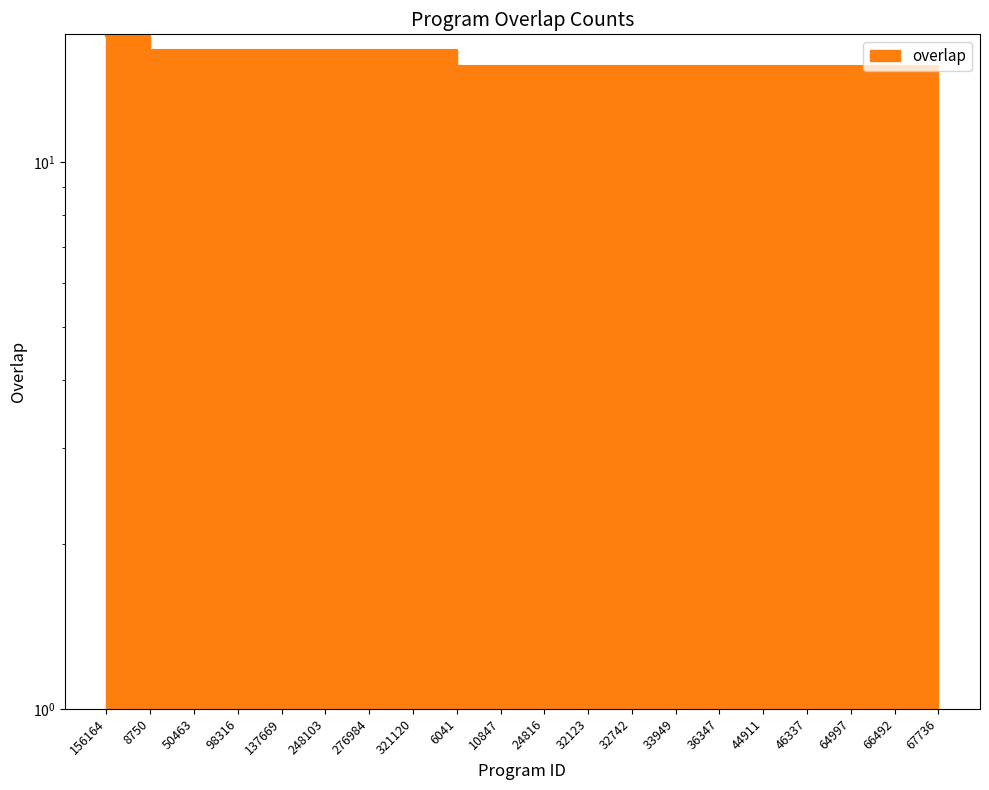

Reading right to left, what are all the values shown in this chart?

15	15	15	15	15	15	15	15	15	15	15	15	16	16	16	16	16	16	16	17